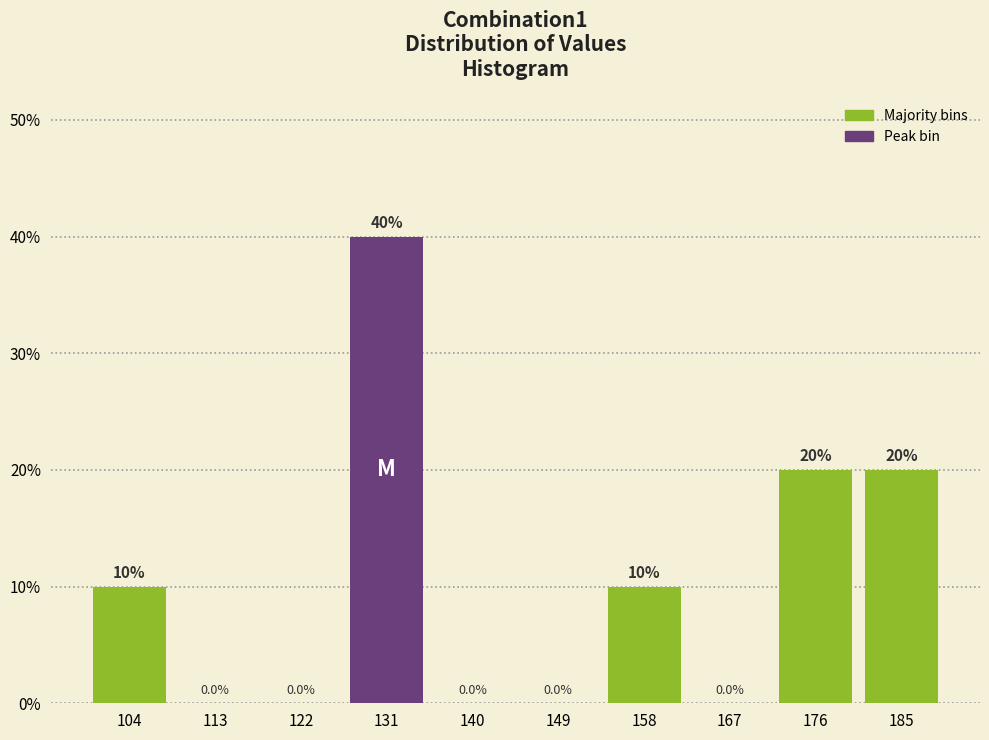

Reading left to right, transcribe this chart: for each bar, give the range it covers on the x-axis and its height. The bar edges are not printed on the chart, so give them approximately, as read against the axis.

100 to 109: 10.0
109 to 118: 0.0
118 to 127: 0.0
127 to 136: 40.0
136 to 144: 0.0
144 to 153: 0.0
153 to 162: 10.0
162 to 171: 0.0
171 to 180: 20.0
180 to 189: 20.0